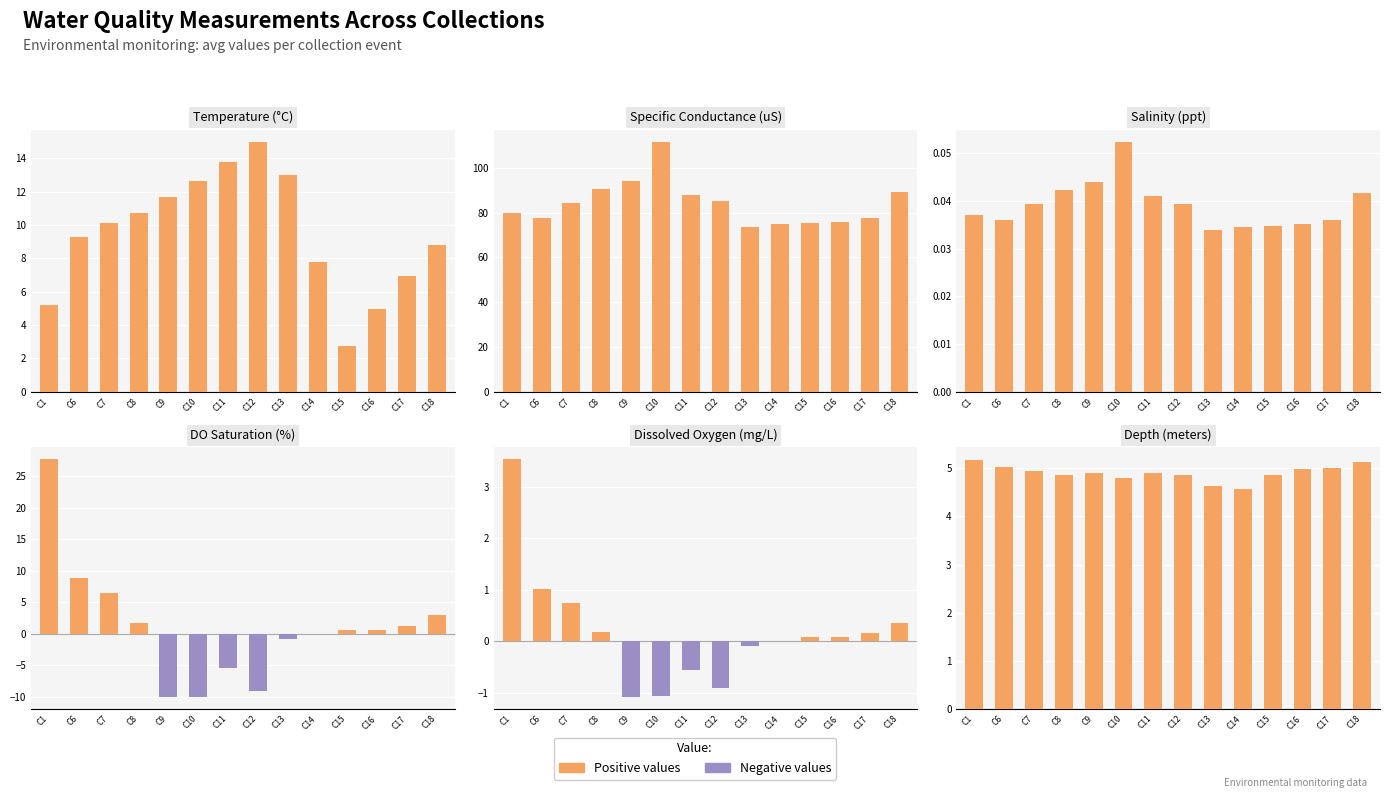

What is the difference between the second highest and minimum values in the Average of Temp C series?

11.0